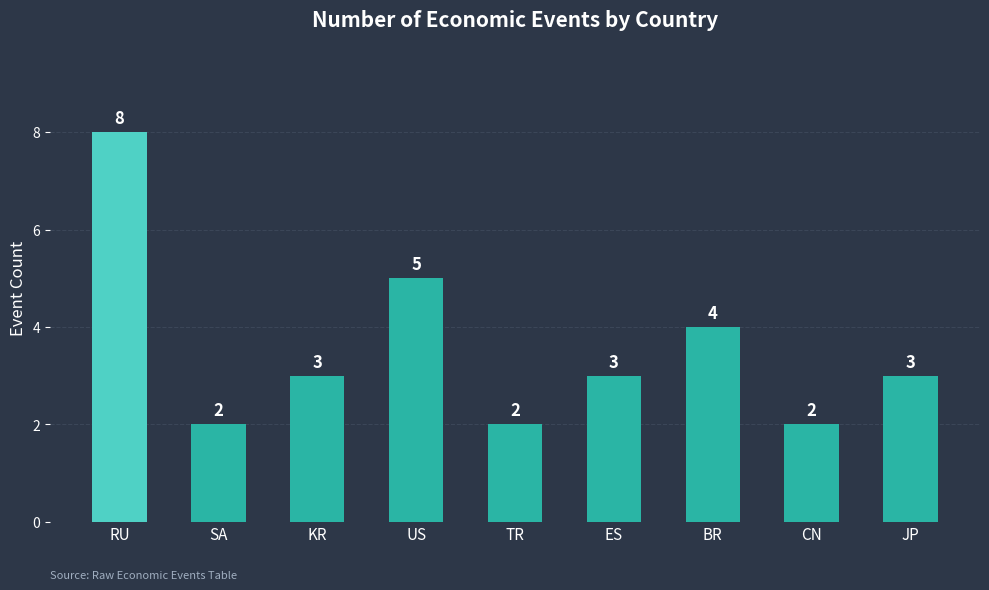

What is the label of the 2nd bar from the left?

SA